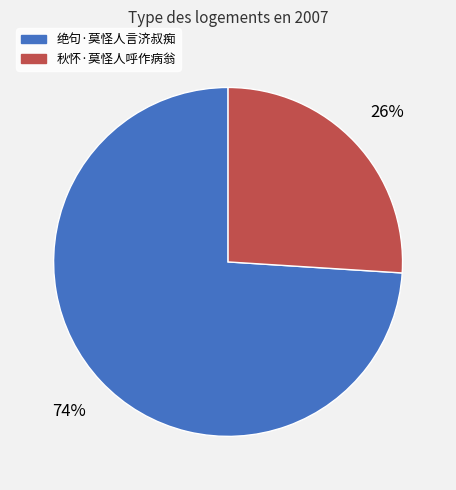

Which slice is the smallest?

秋怀·莫怪人呼作病翁